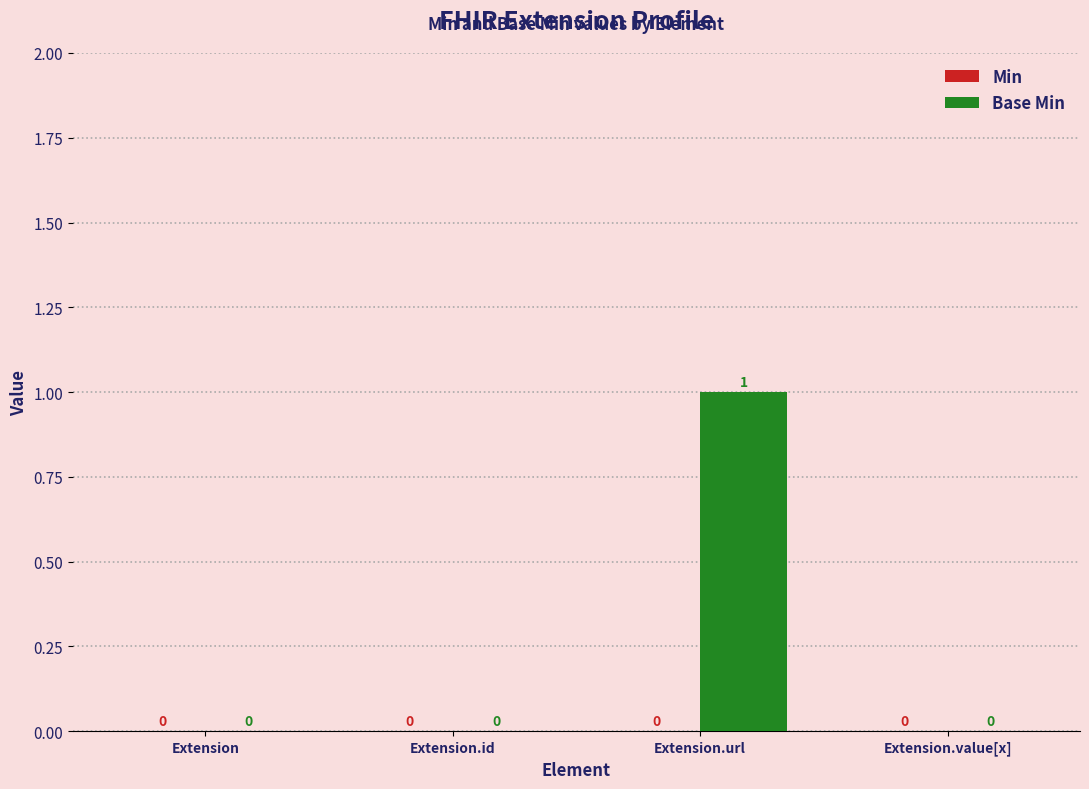

The value at Extension.url is 1. True or false?

True